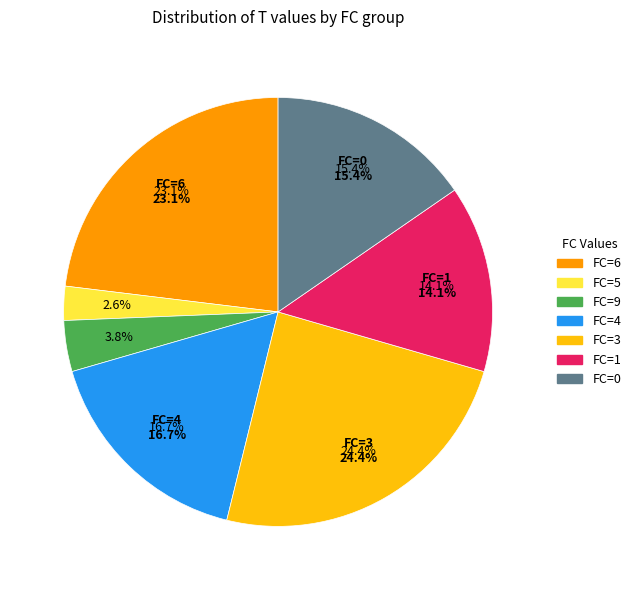

Is 9 the majority of the pie?

No